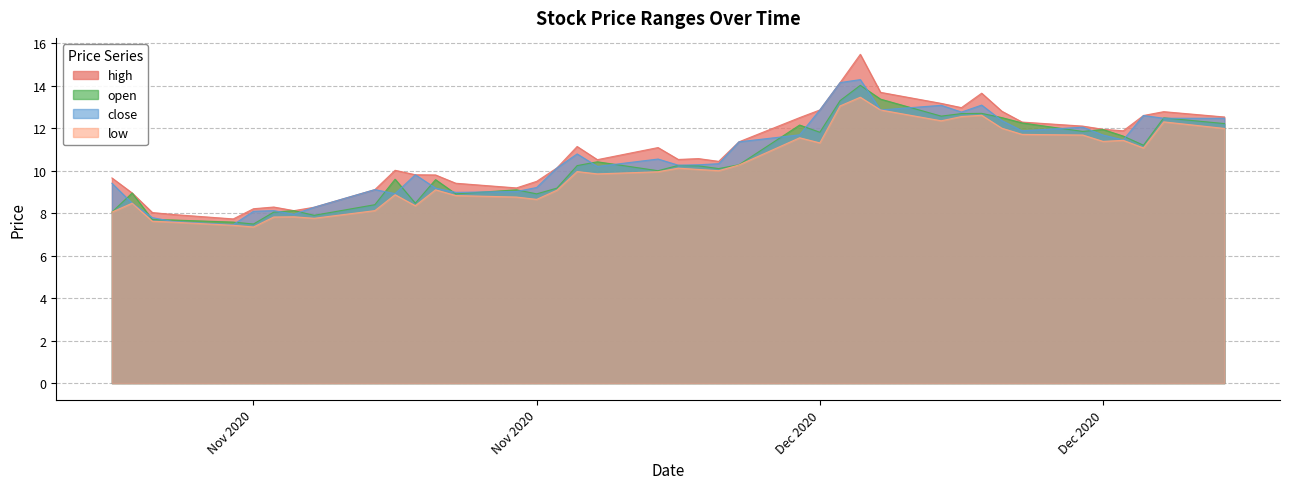

Which has a higher value, 2020-11-20 or 2020-11-12?

2020-11-20